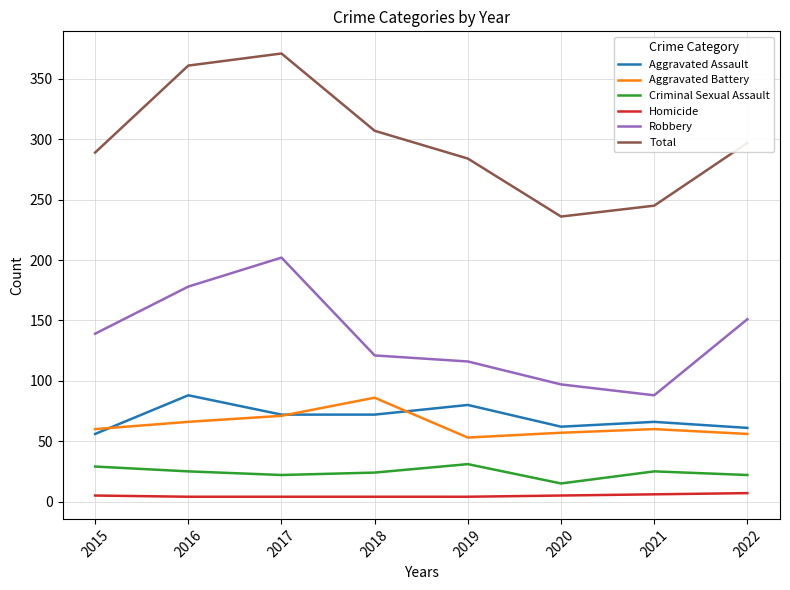

What is the average value of the Total series?

299